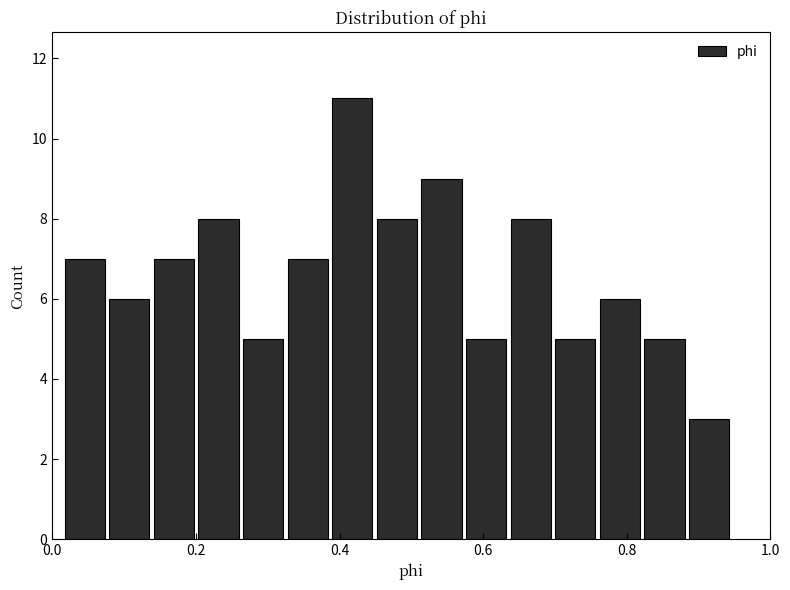

Around what value on the x-axis is the tallest bar? Give the approximate position of its centre, as read against the axis.

0.42